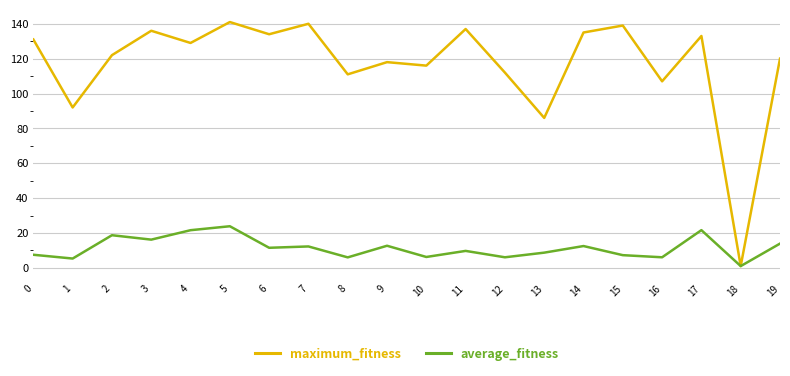

At which category is the sum across all series the highest?

5